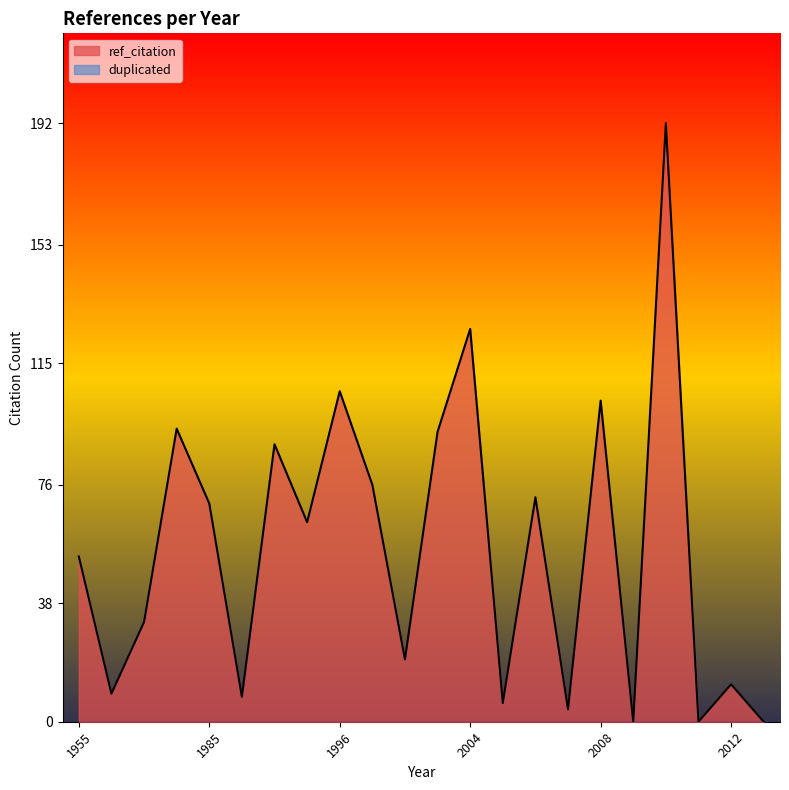

In ref_citation, how many points are lower than both neighbors (excluding endpoints)?

8